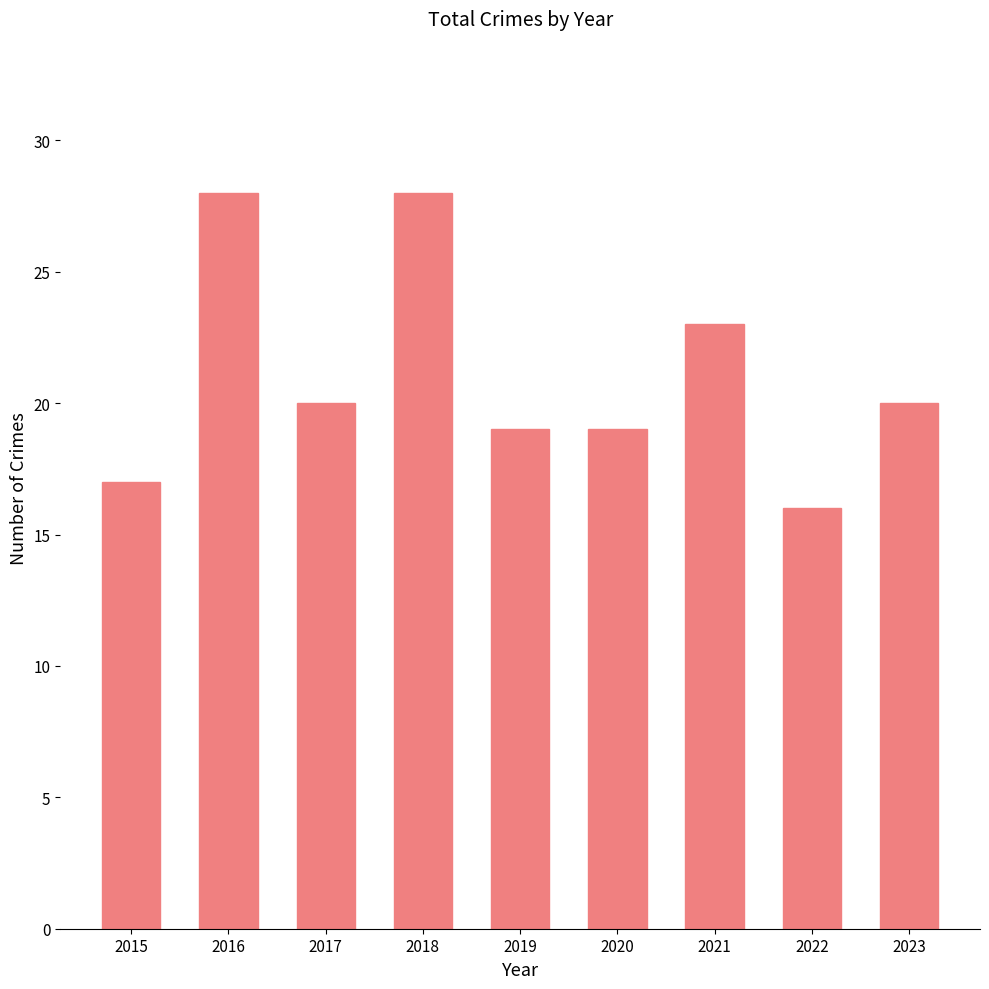

Which has a higher value, 2017 or 2016?

2016